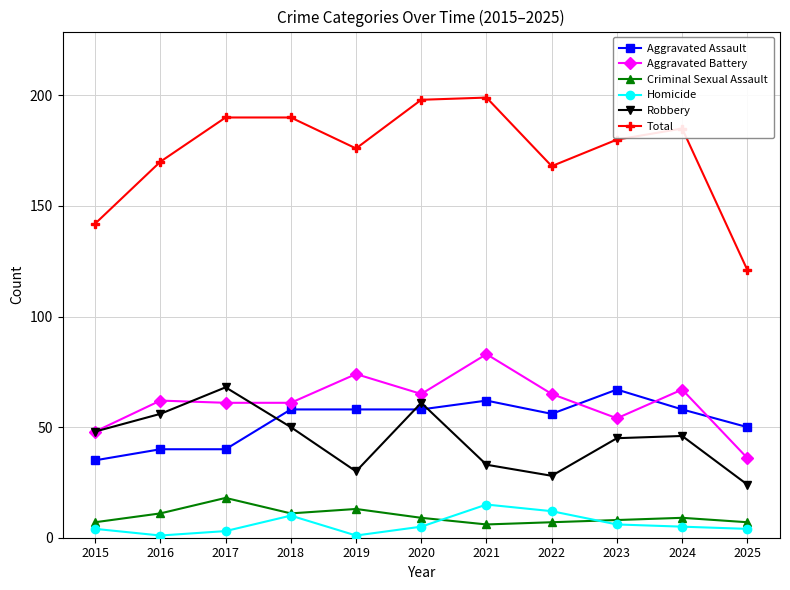

What is the greatest value displayed?

199